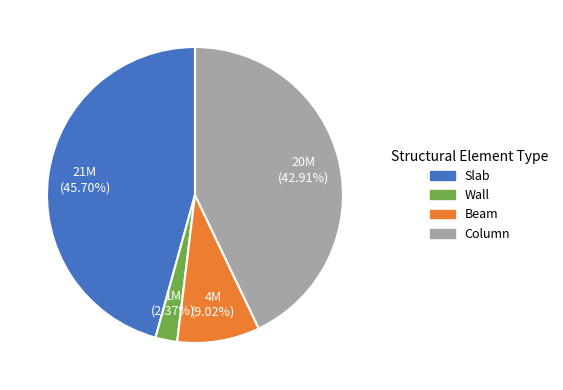

To the nearest percent, what portion does Slab represent?

46%